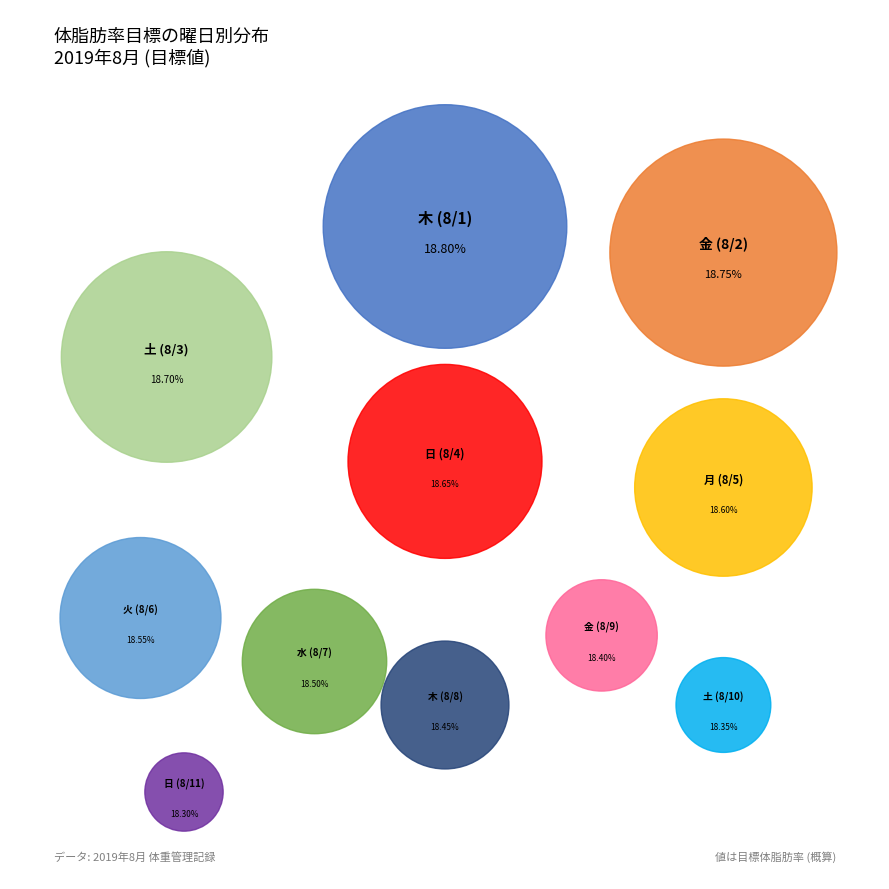

Does any single category account for the majority?

No